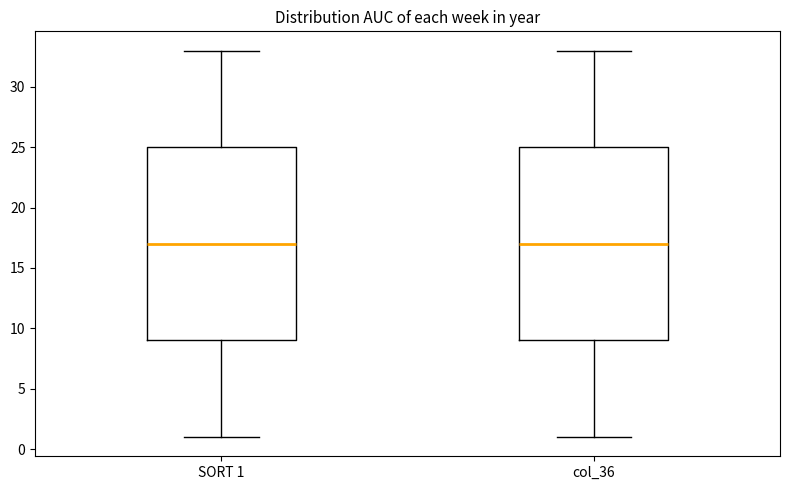

Reading left to right, transcribe this box plot: for each box, give where its median line is, the range the box spans, and where its two whiskers end, as read against the y-axis. The values are not printed on the chart, so give them approximately, as read against the axis.

SORT 1: median 17, box 9 to 25, whiskers 1 to 33
col_36: median 17, box 9 to 25, whiskers 1 to 33